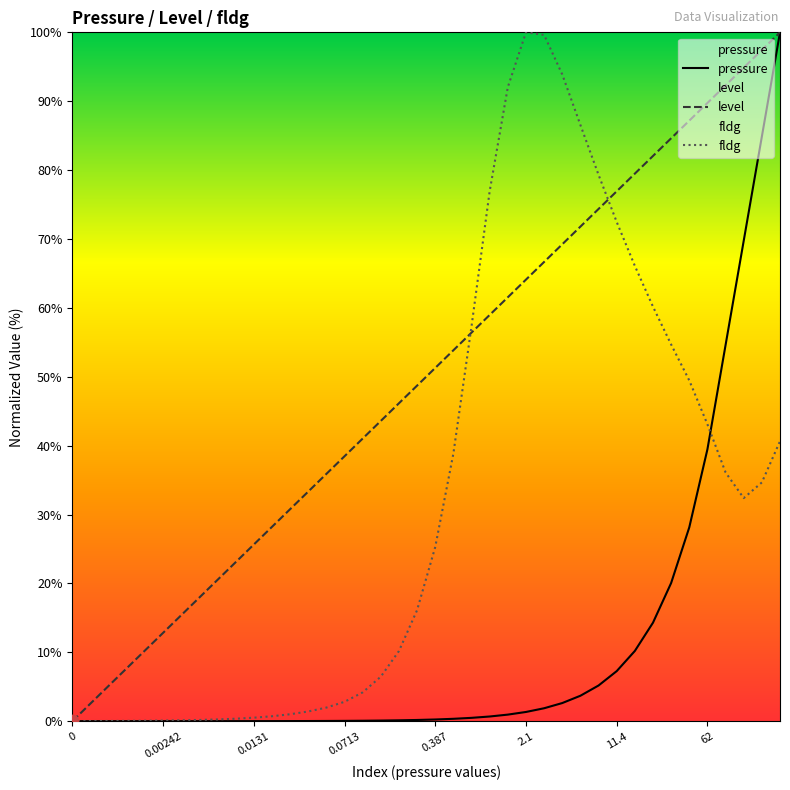

What is the total value across all series at 11.4?

156.7